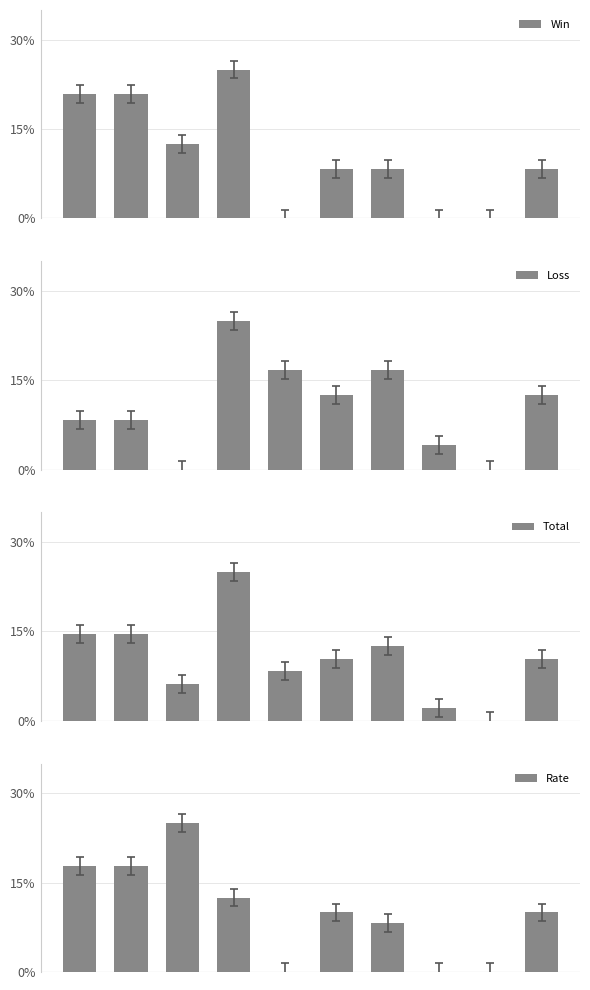

Rank the categories by Total value from lowest to highest.

8, 7, 2, 4, 5, 9, 6, 0, 1, 3